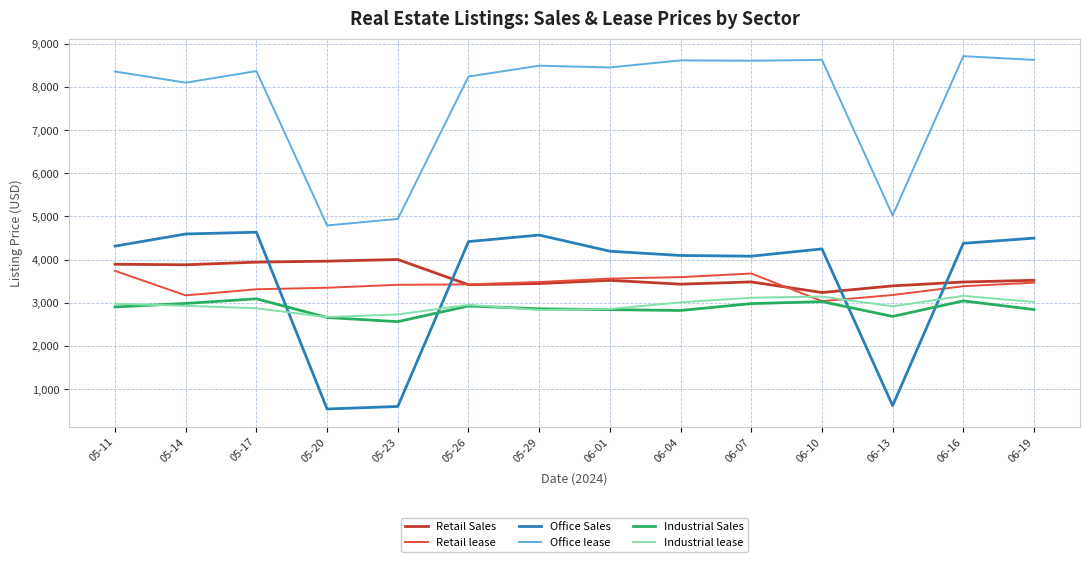

Which series has the widest spread of values?

Office Sales